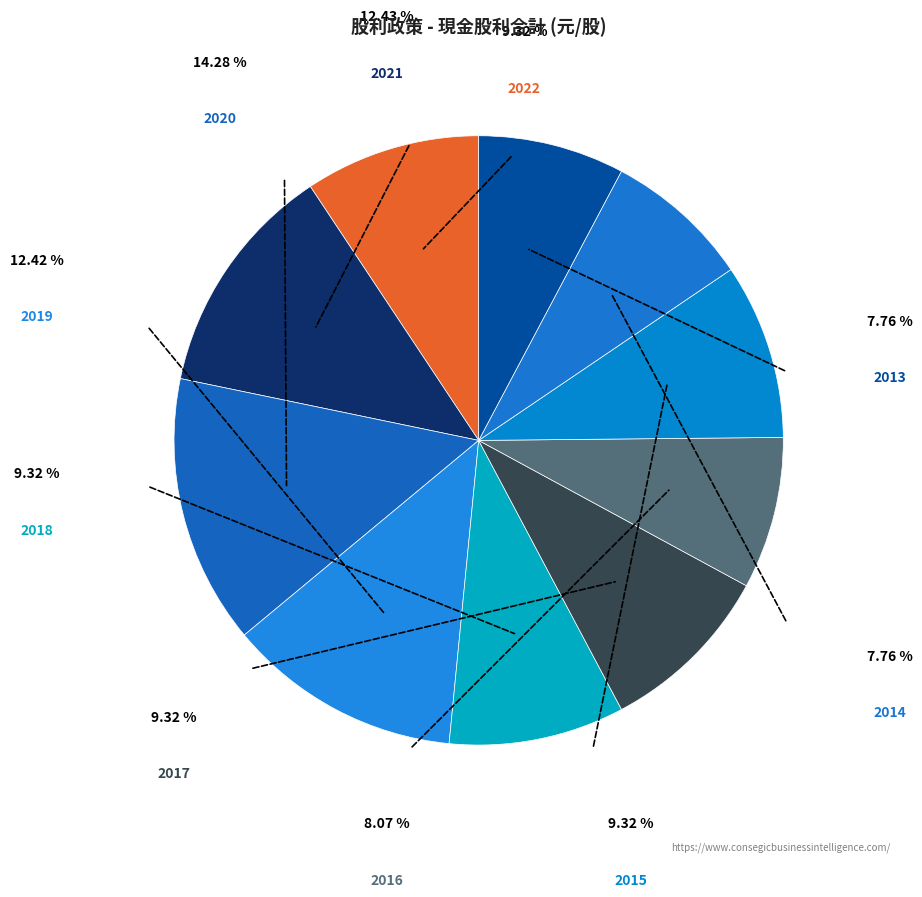

Is there a majority slice in this chart?

No